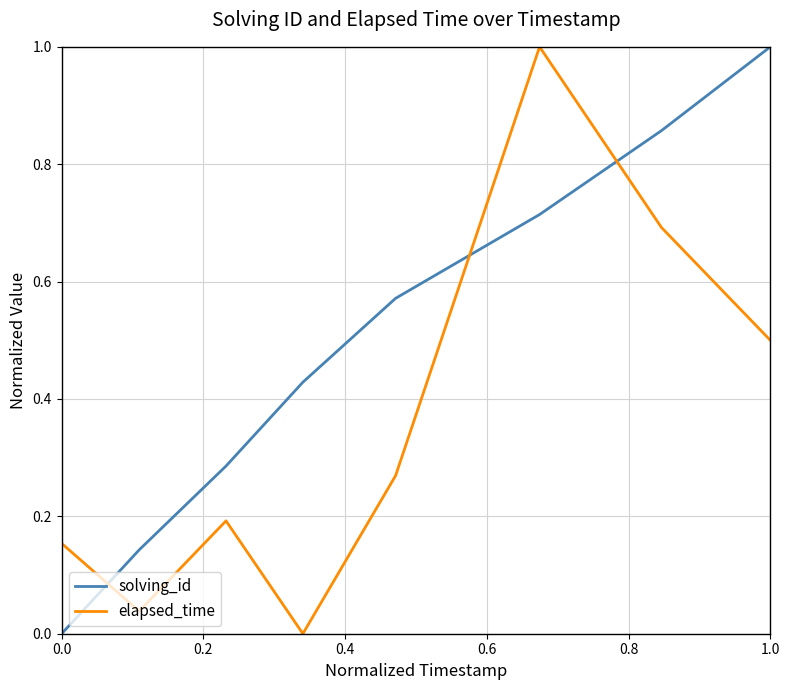

What is the highest value of the solving_id series?

1.0